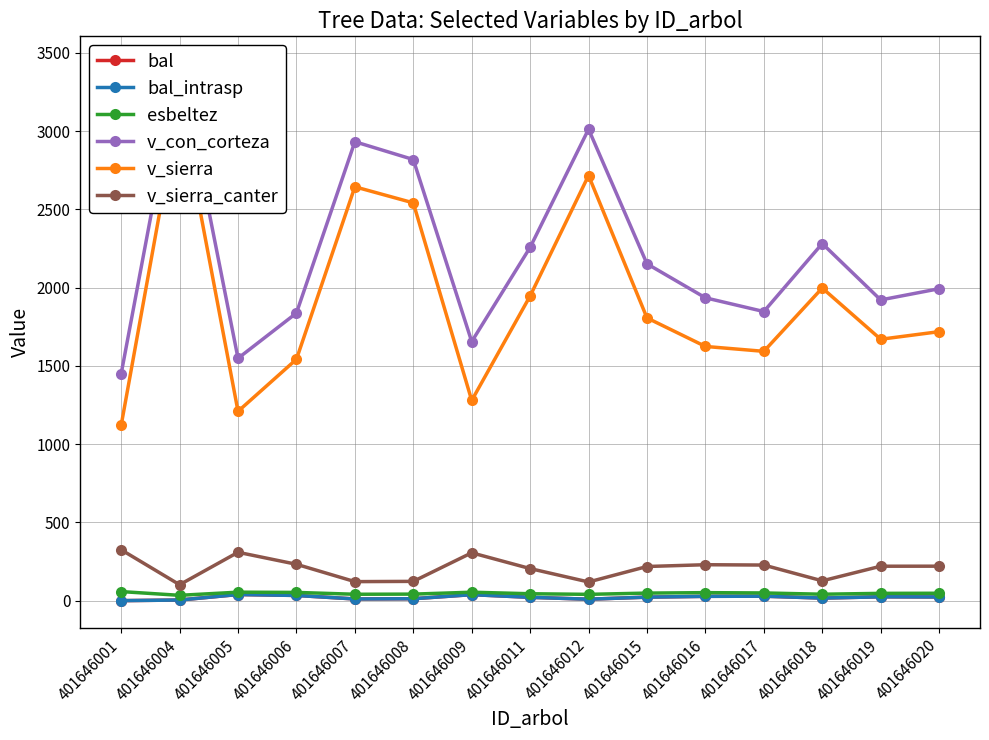

Between 401646015 and 401646019, which series saw the biggest shift?

v_con_corteza